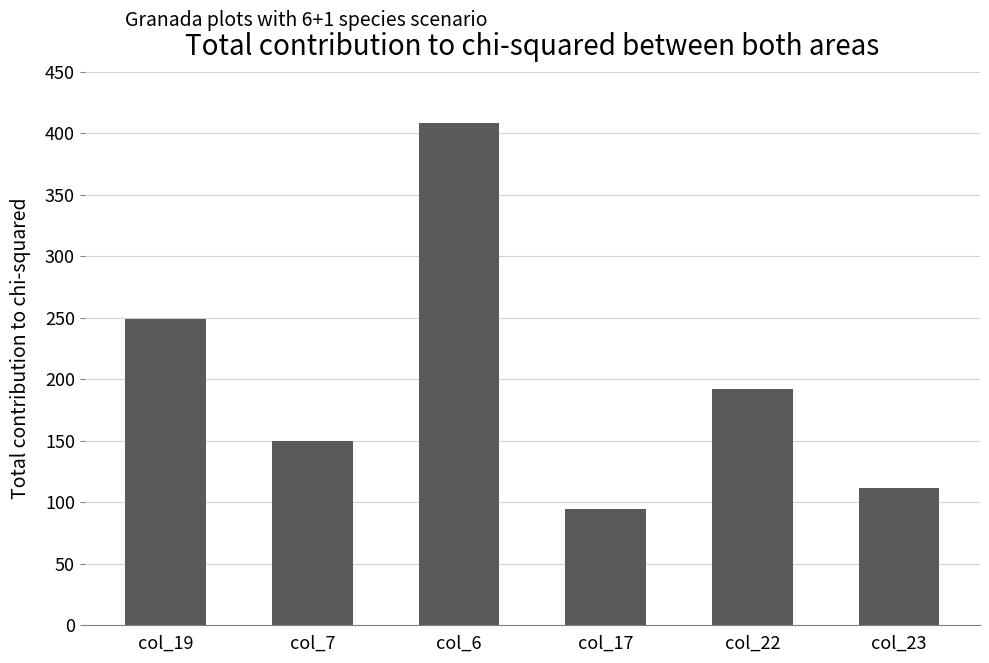

What is the maximum value shown in the chart?

408.0